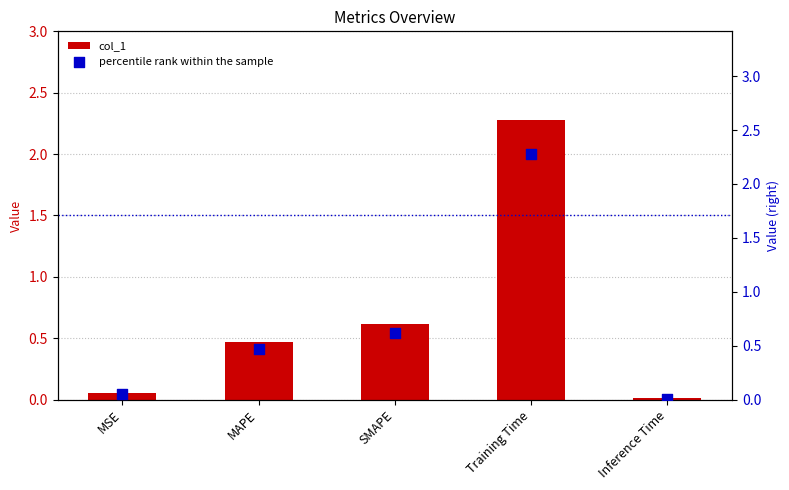

Is the value of percentile rank within the sample at MAPE greater than the value of col_1 at Inference Time?

Yes